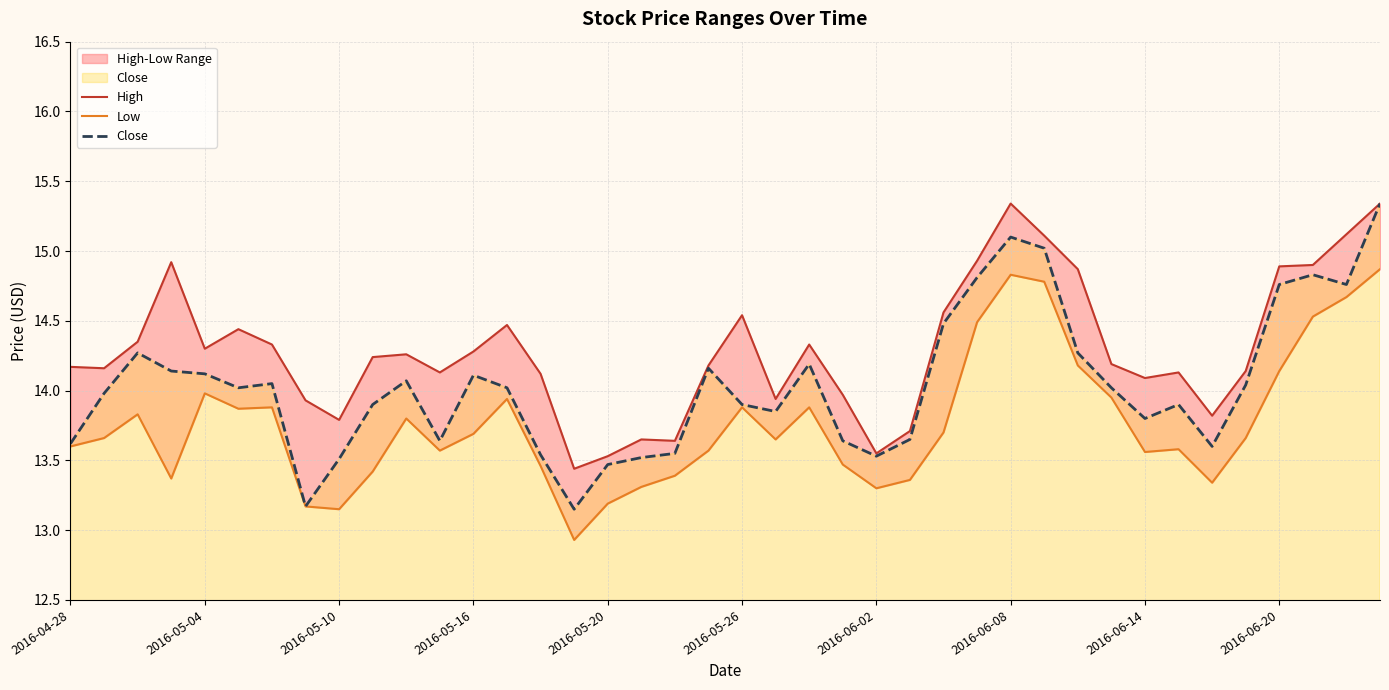

How many lines are shown in the chart?

3